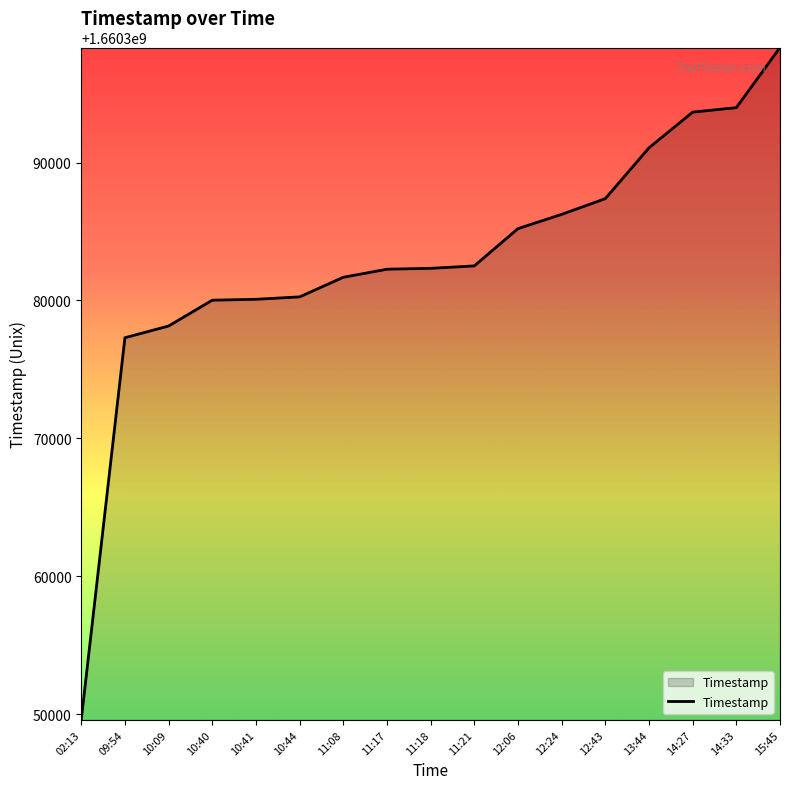

What is the average value?

1660382945